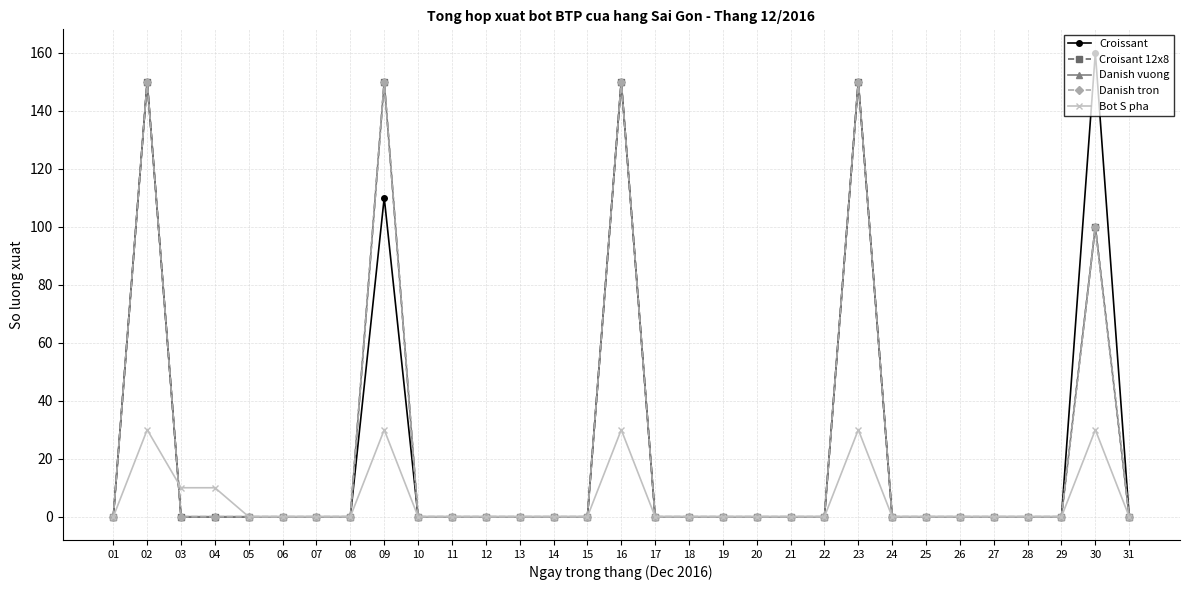

True or false: Bot S pha has a value of 15 at 25.

False